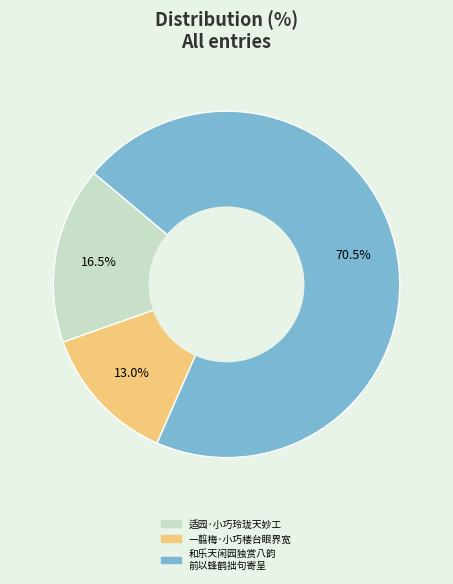

Is there a majority slice in this chart?

Yes